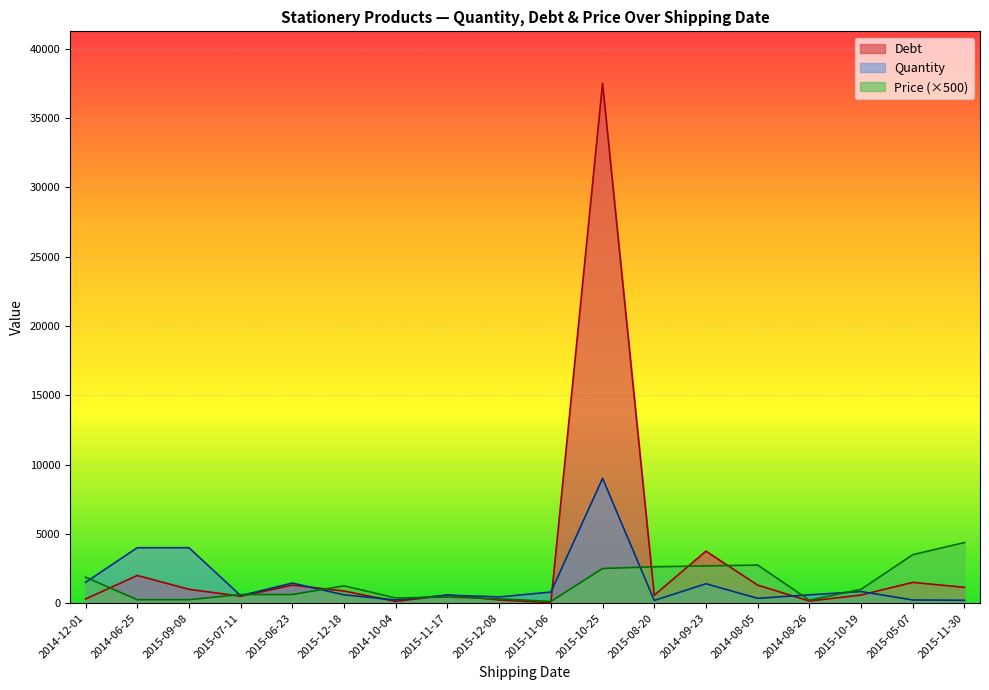

Count the number of categories in the chart.

18